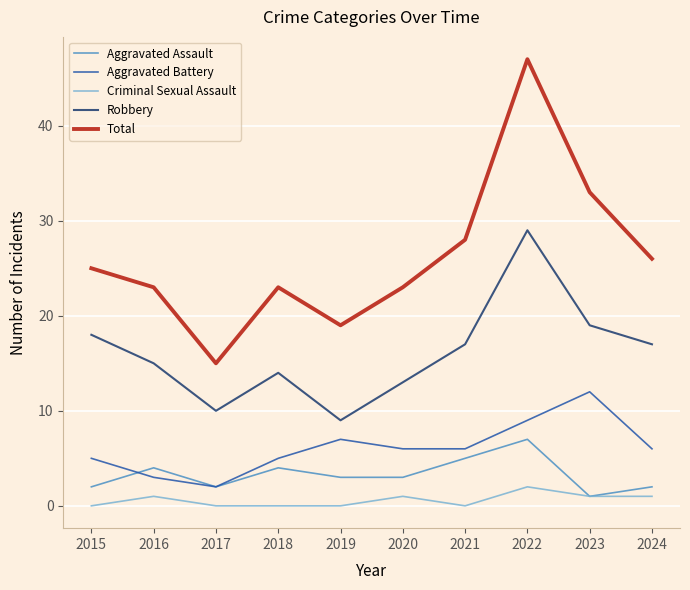

True or false: Aggravated Battery has more than 2 interior local peaks.

False